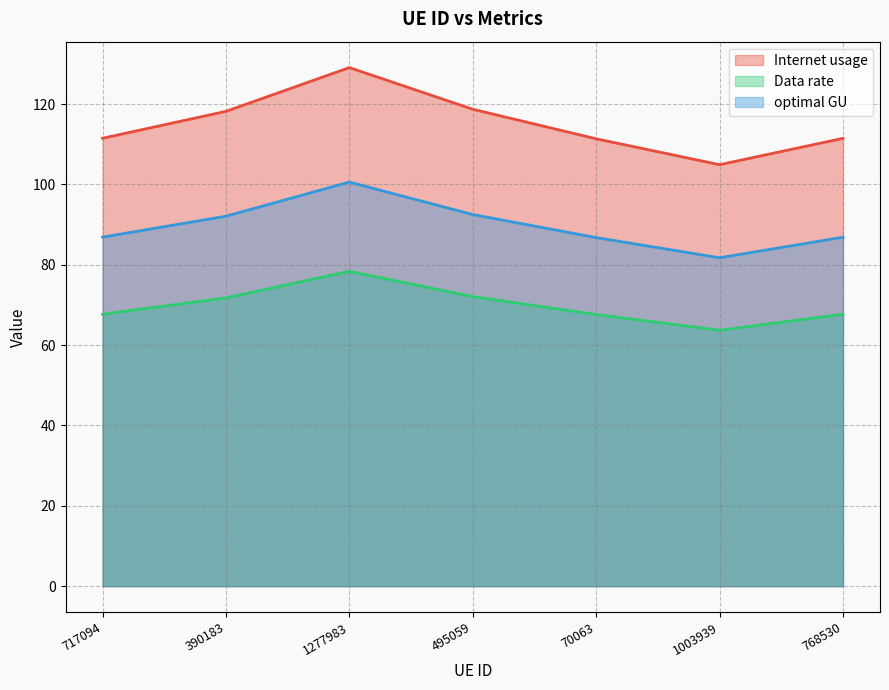

How many interior local valleys does the optimal GU series have?

1